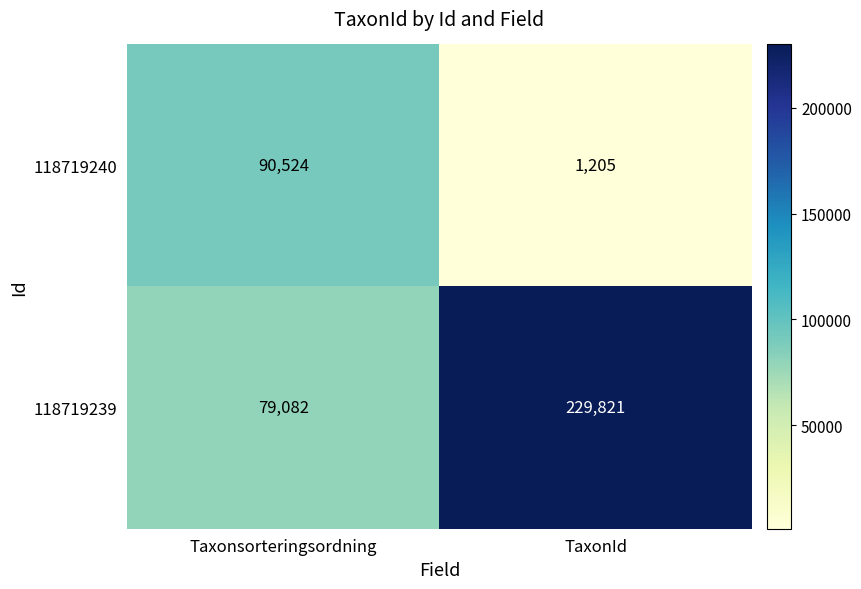

What is the total value across all series at TaxonId?

231026